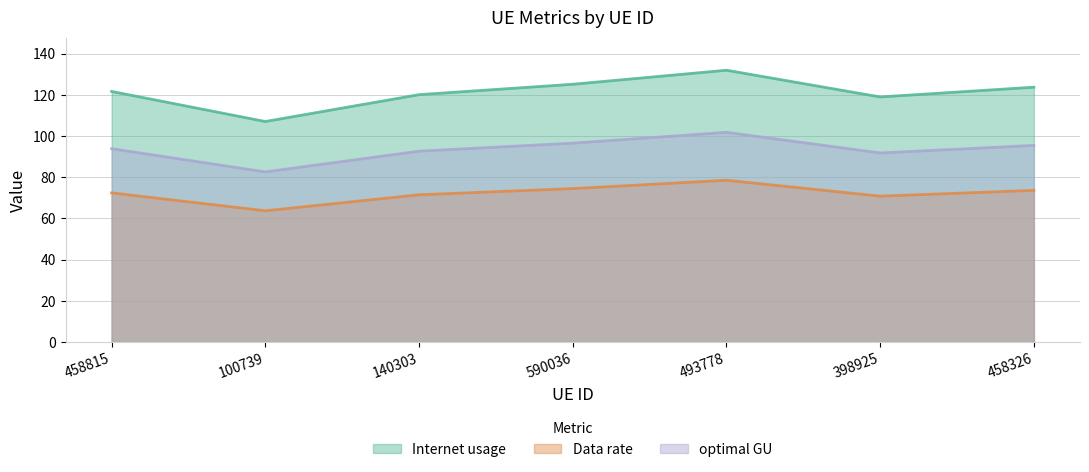

Which category has the lowest value in the Data rate series?

100739